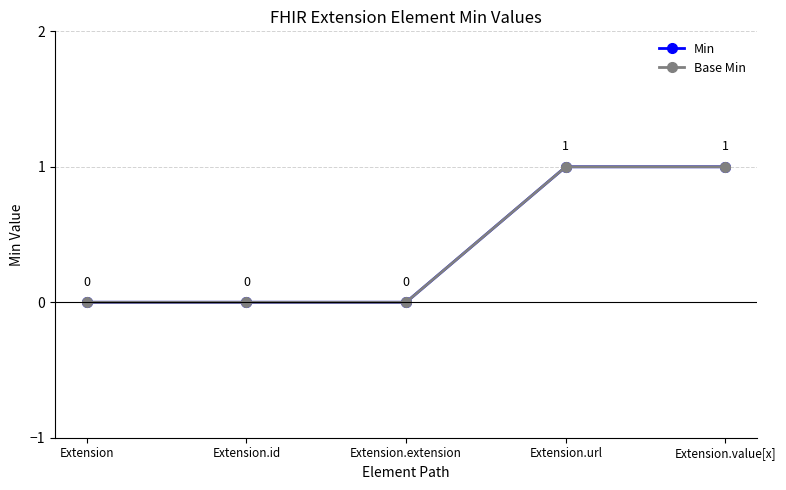

What is the difference between the second highest and second lowest values in the Base Min series?

1